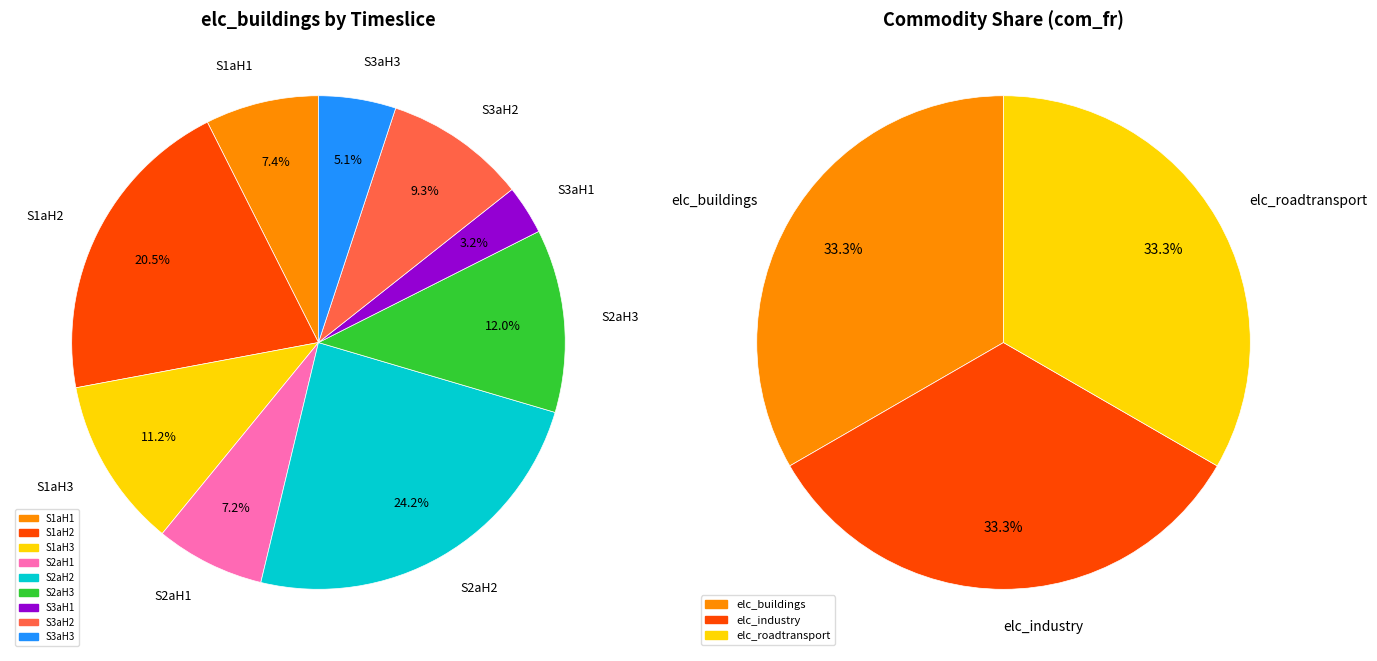

Which category has the smallest portion of the pie?

S3aH1